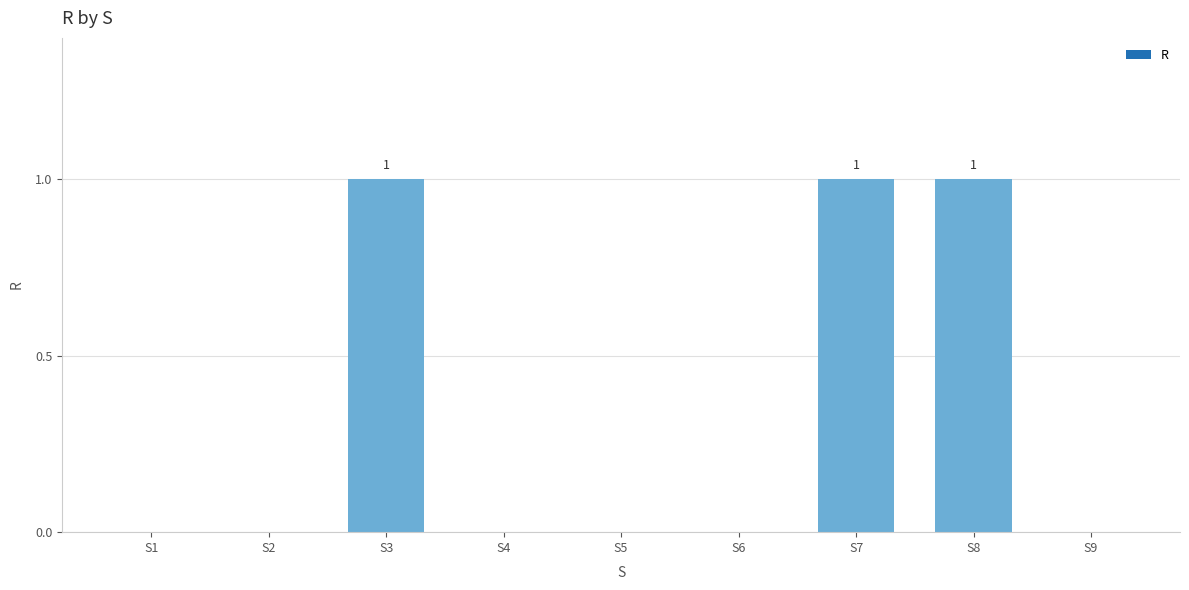

Reading left to right, what are all the values shown in this chart?

S1=0	S2=0	S3=1	S4=0	S5=0	S6=0	S7=1	S8=1	S9=0